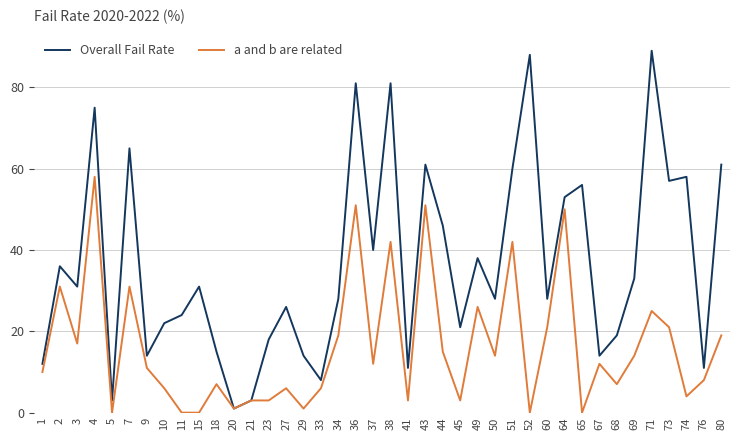

Rank the series at 45 from lowest to highest value.

a and b are related, Overall Fail Rate